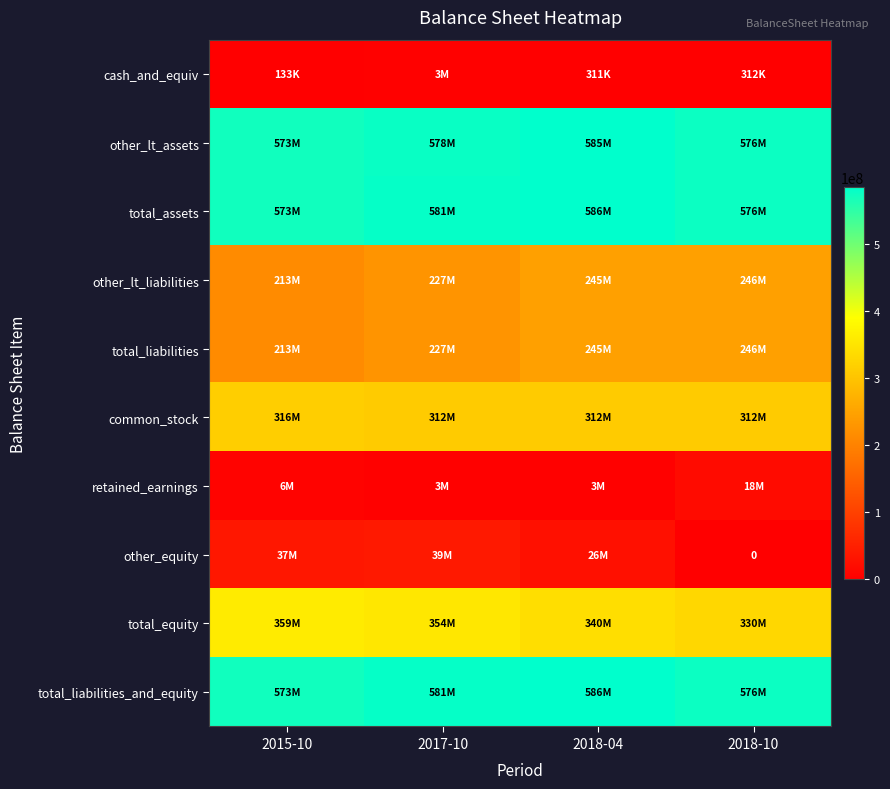

What is the difference between the retained_earnings values at 2017-10 and 2018-04?

588000